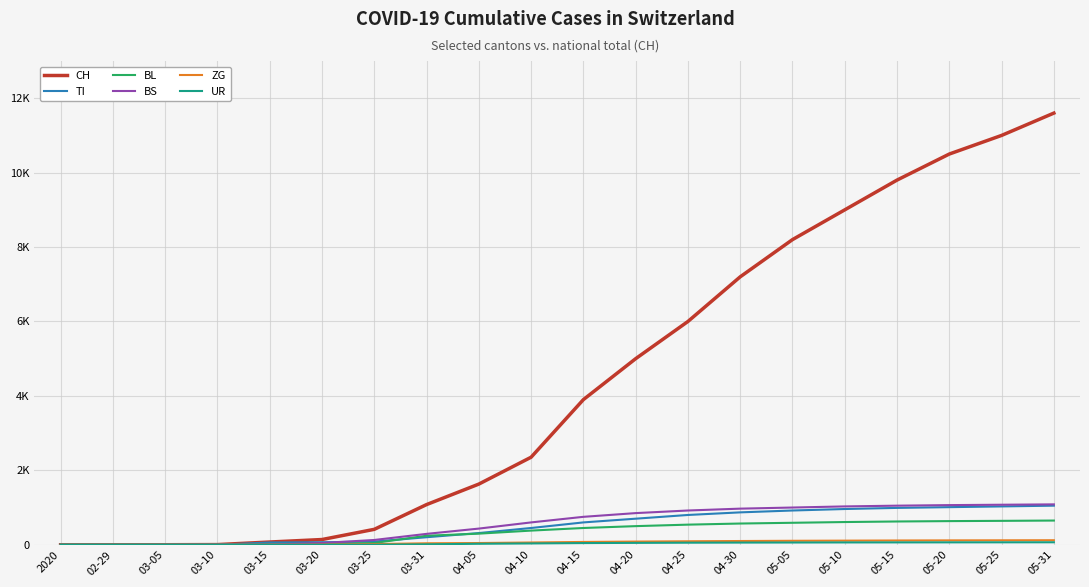

What position from the left is 03-20?

6